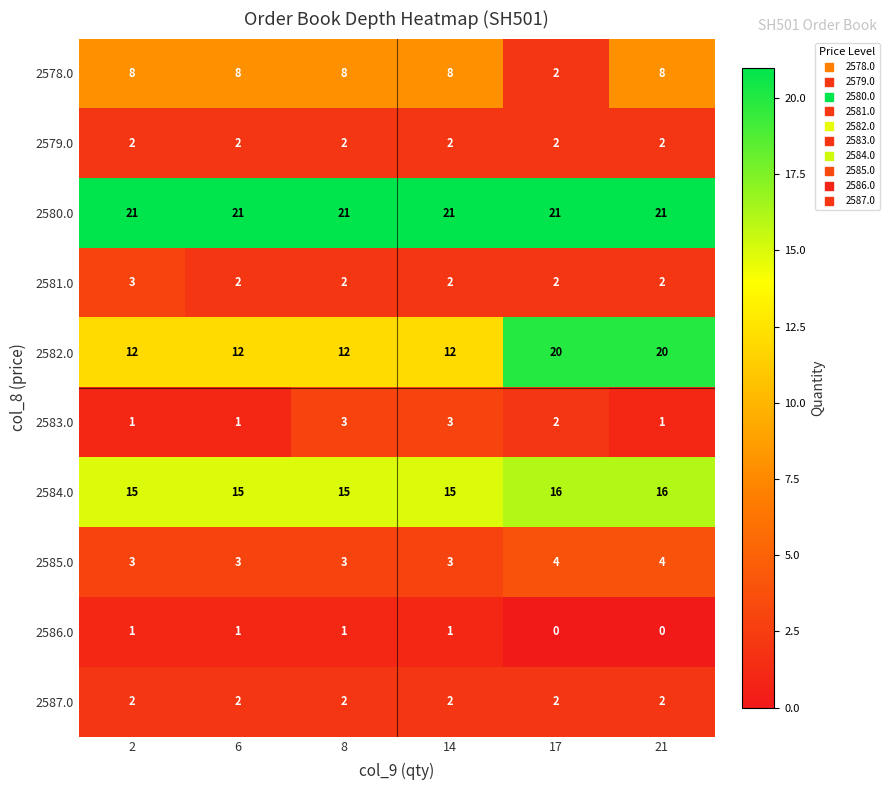

What is the sum of all 2584.0 values?

92